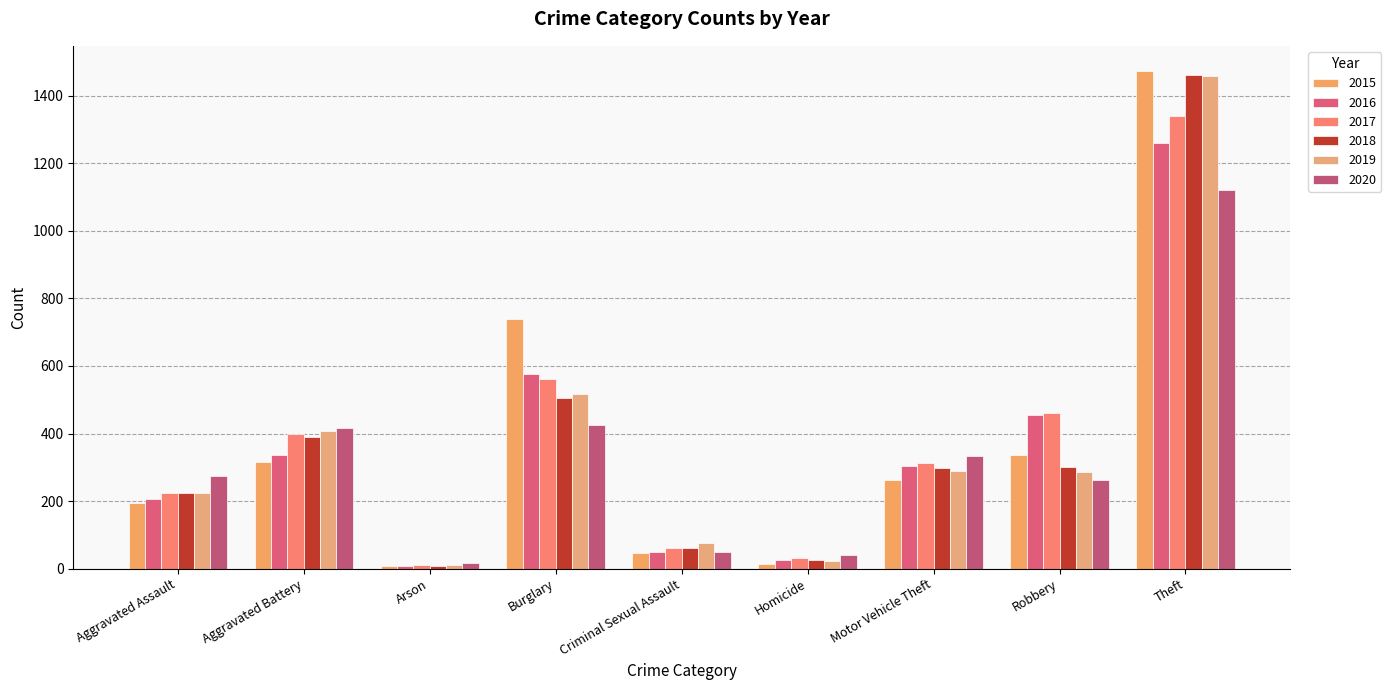

The value of 2018 at Burglary is 506. True or false?

True